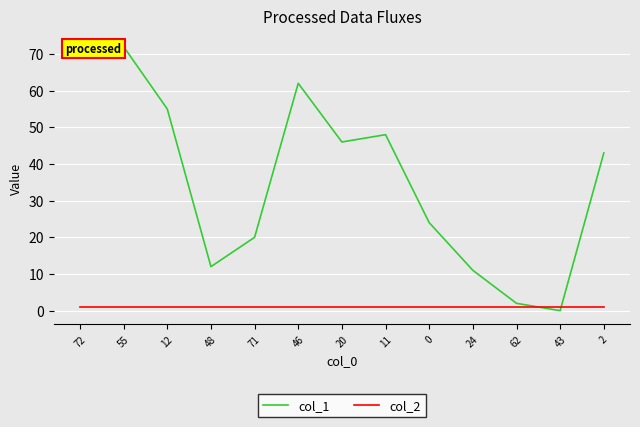

The value of col_1 at 46 is 62. True or false?

True